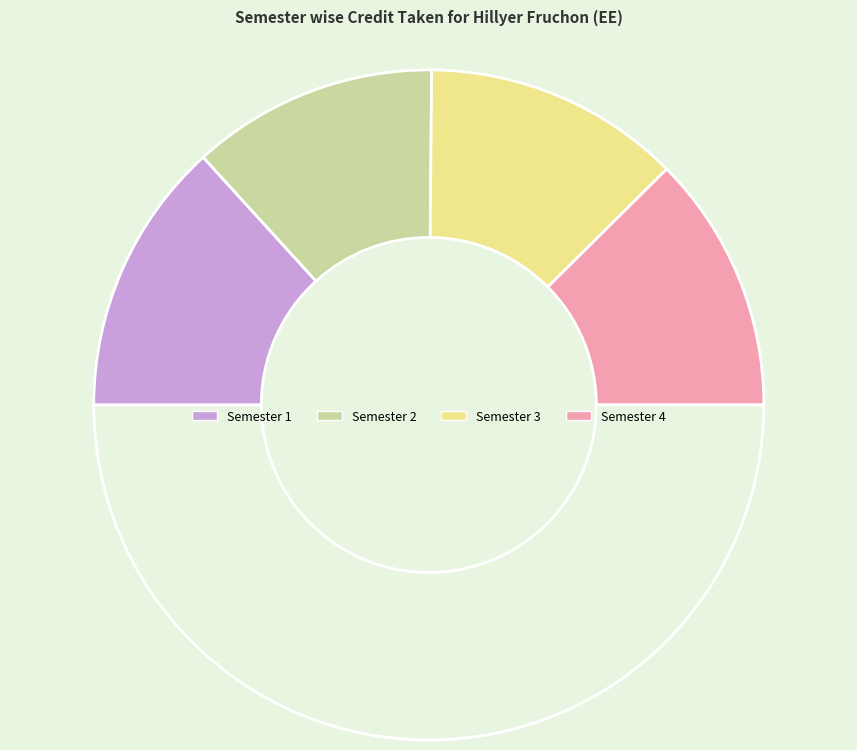

How many segments does this pie chart have?

5